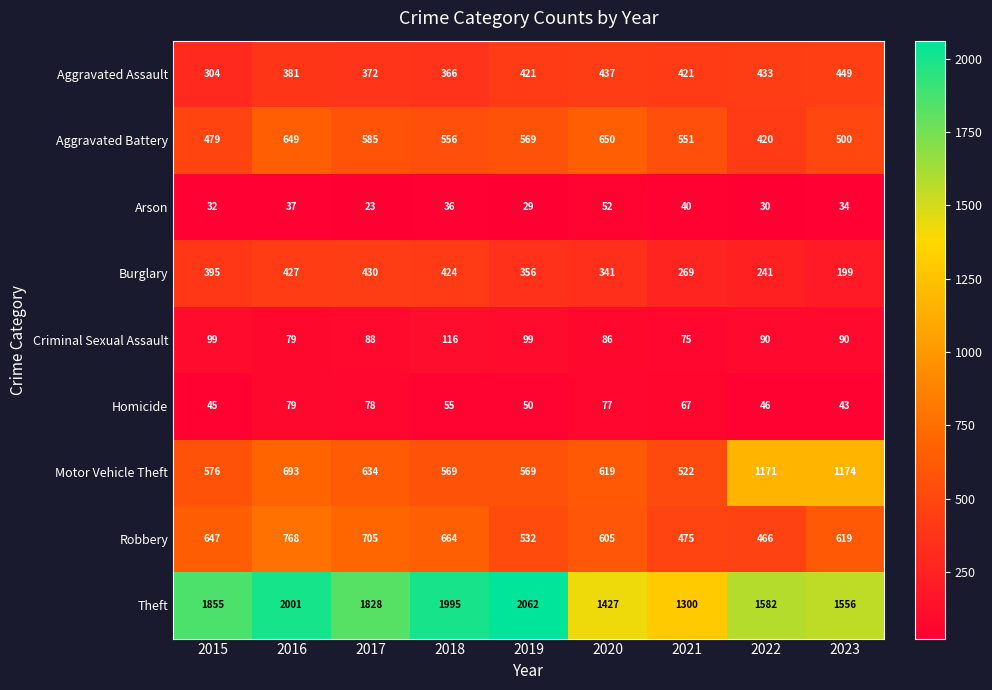

Which category has the highest value across all series?

2019